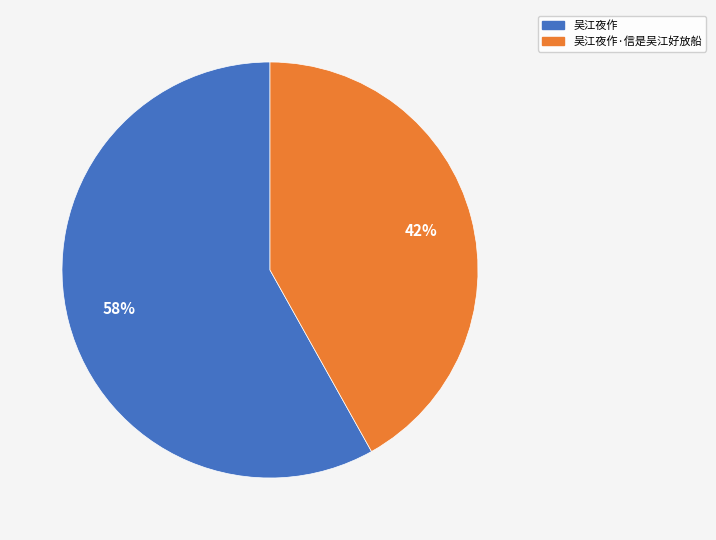

To the nearest percent, what is the difference between the largest and smallest slice percentages?

16%